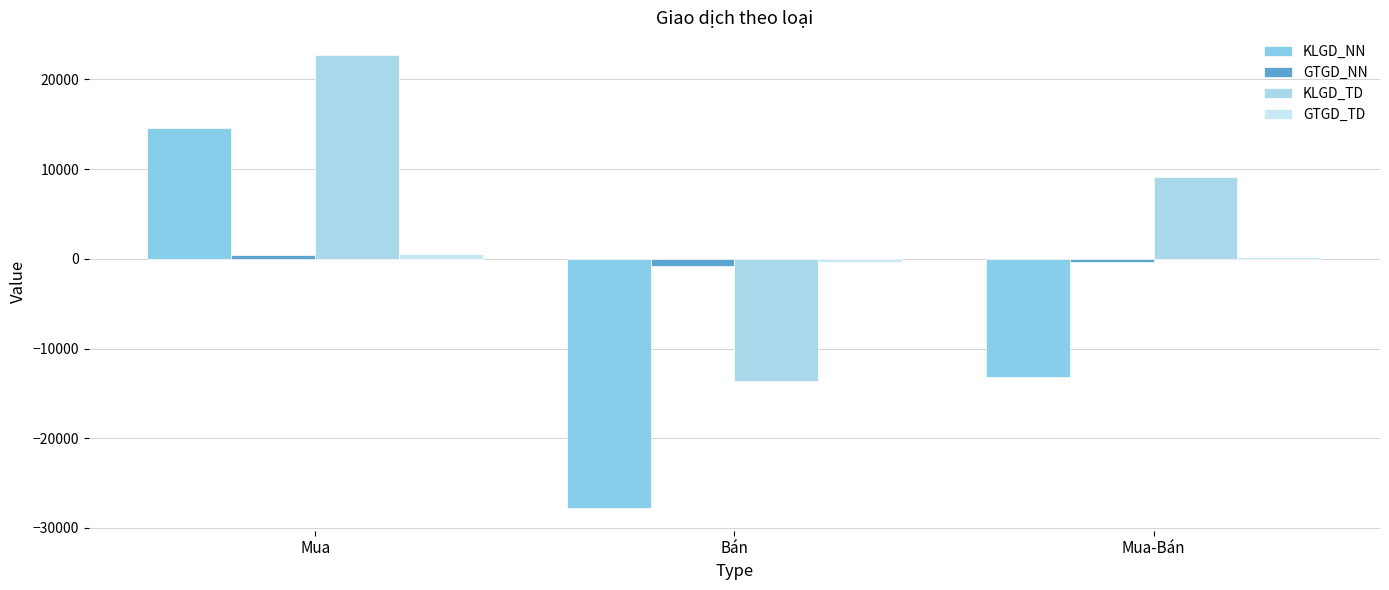

What is the difference between the KLGD_TD values at Mua and Mua-Bán?

13617.9